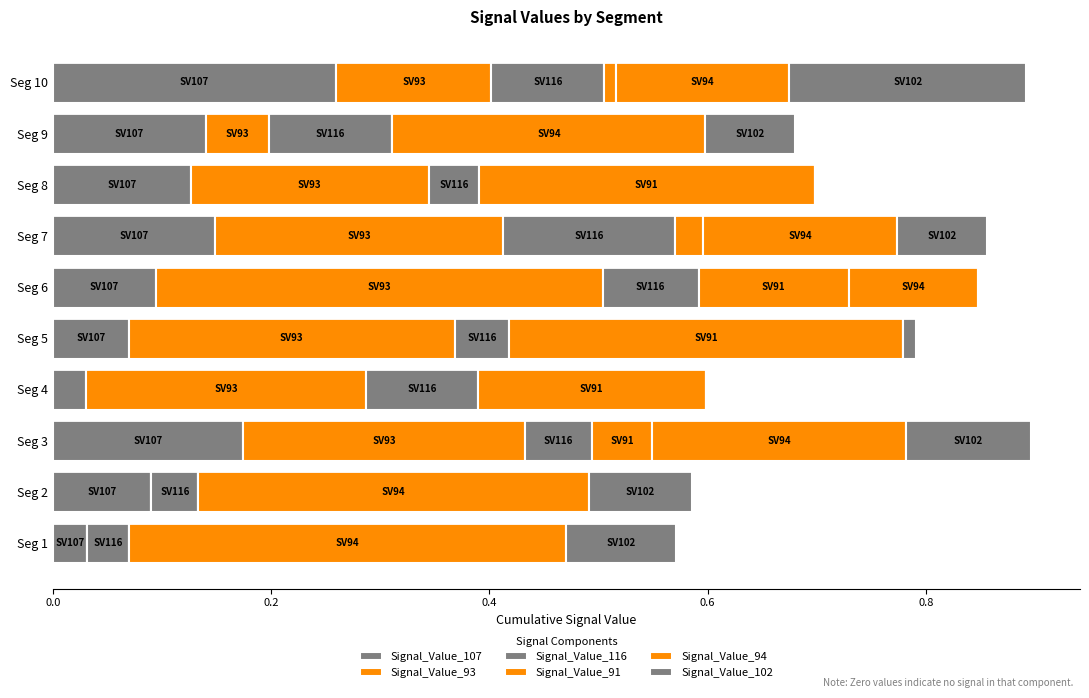

How many data points does each series have?

10